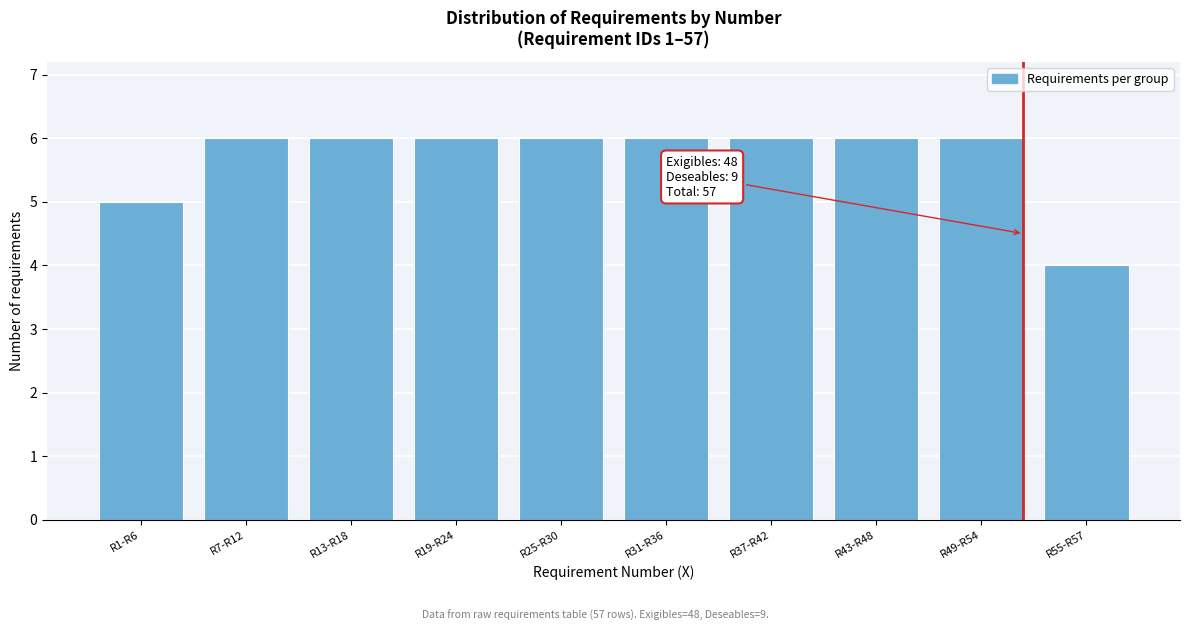

Reading left to right, extract all data points from this chart.

5	6	6	6	6	6	6	6	6	4